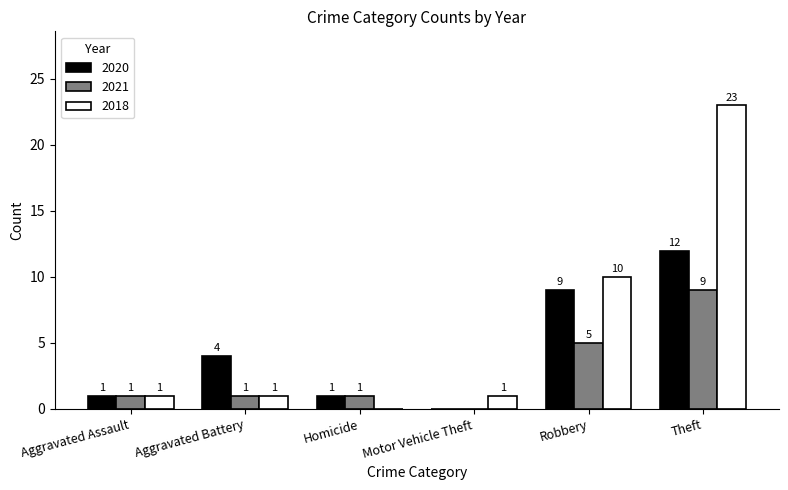

What is the total value across all series at Robbery?

24